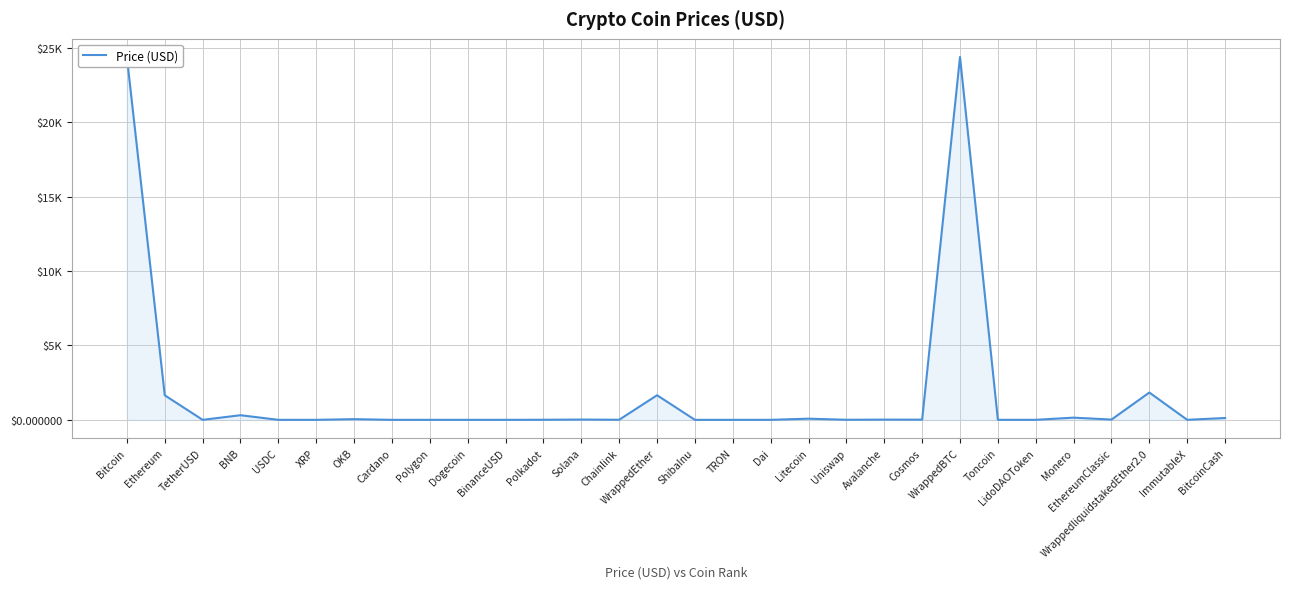

What is the greatest value displayed?

24376.3